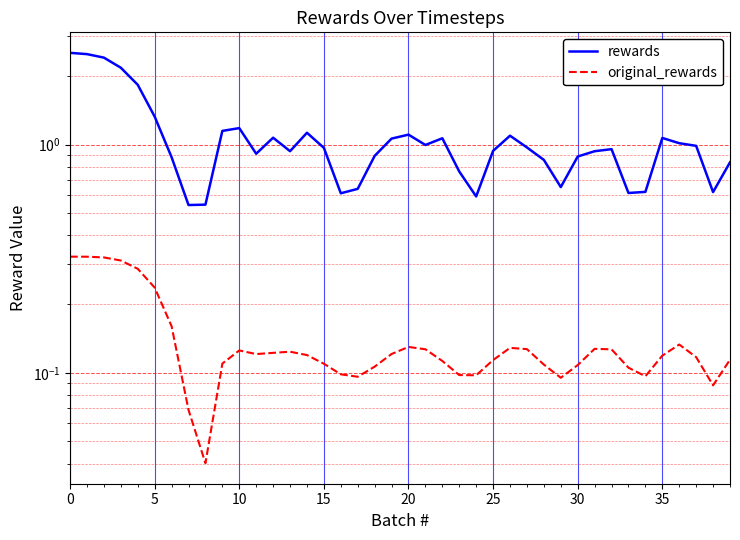

Does the chart display data point markers on the line(s)?

No